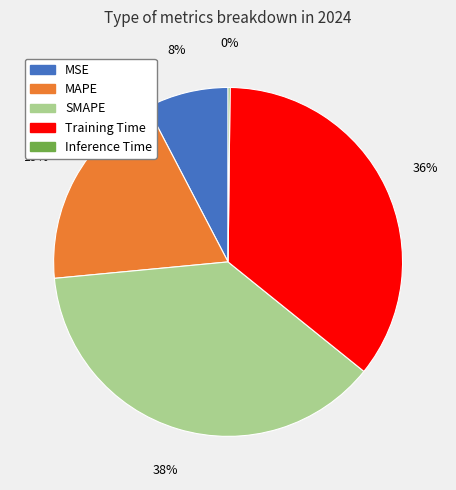

Is it true that MSE is 22% of the pie?

False